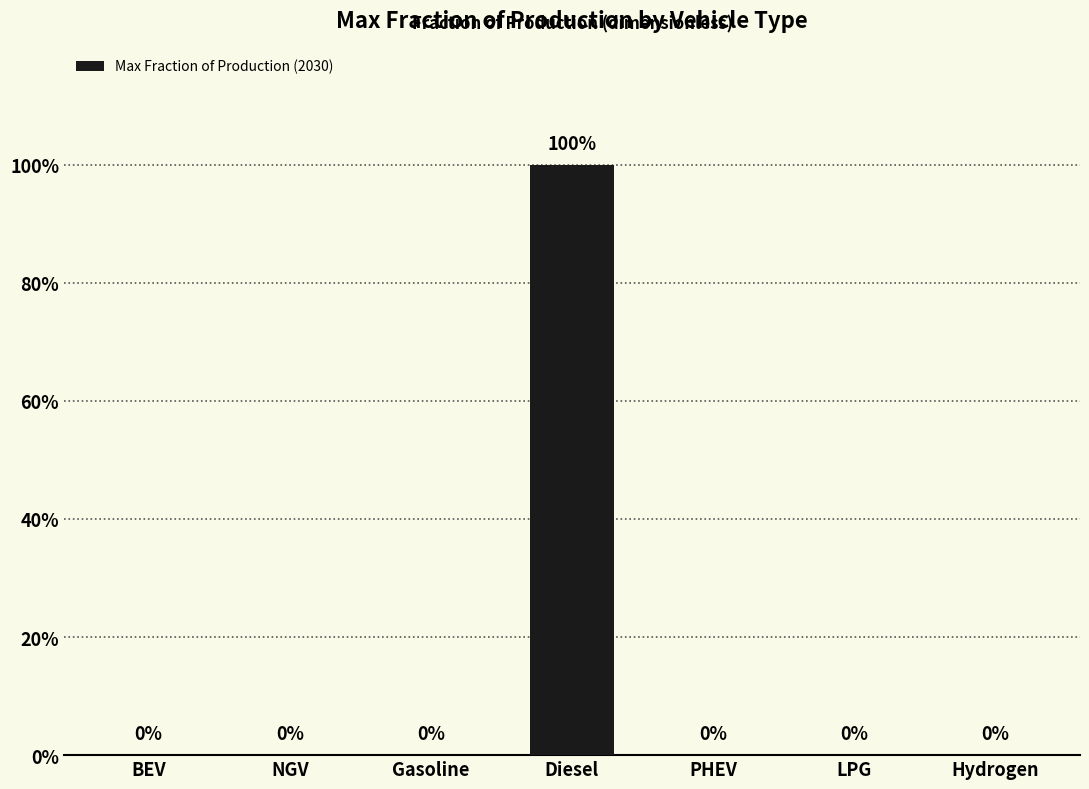

Reading left to right, list all the values displayed in this chart.

0	0	0	1	0	0	0